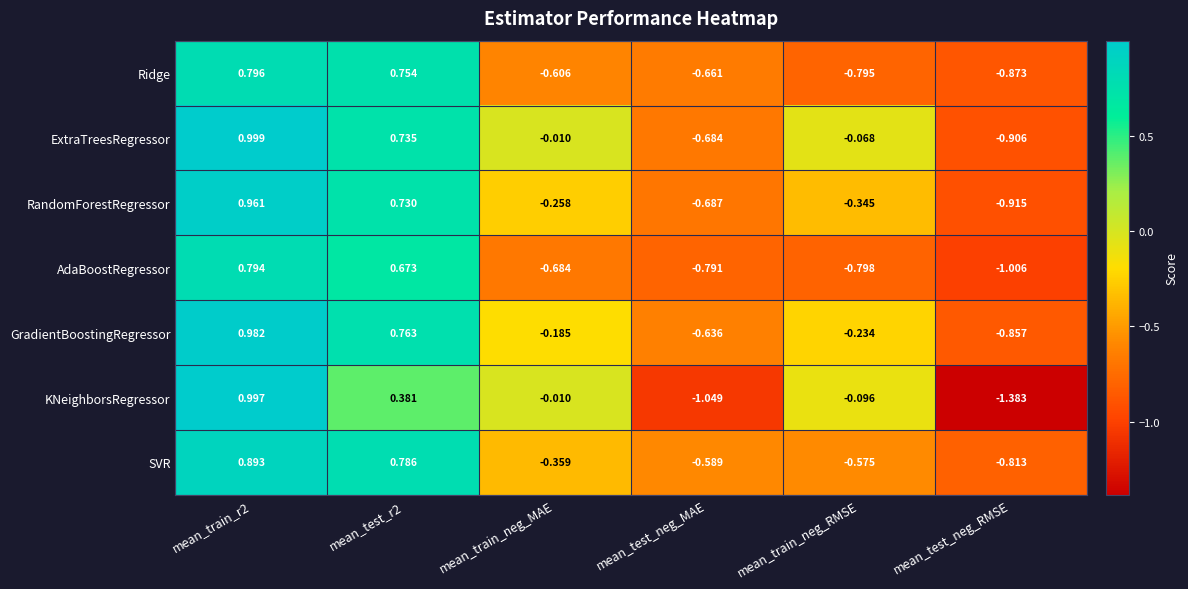

Rank the series by their maximum value, from lowest to highest.

AdaBoostRegressor, Ridge, SVR, RandomForestRegressor, GradientBoostingRegressor, KNeighborsRegressor, ExtraTreesRegressor